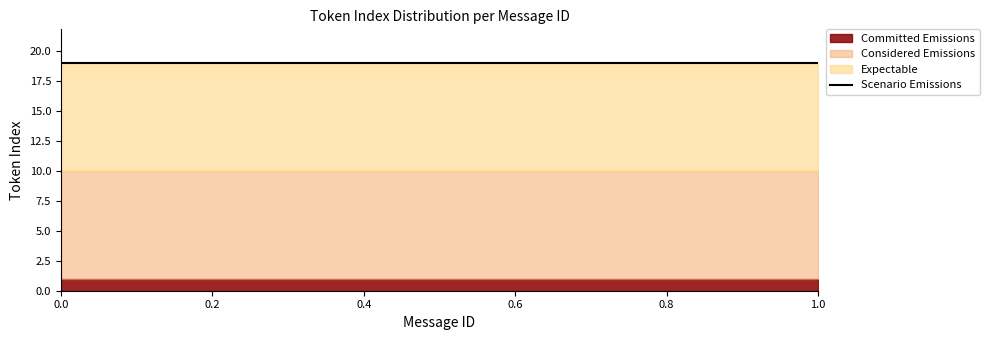

How many data points in Scenario Emissions are above 8?

9